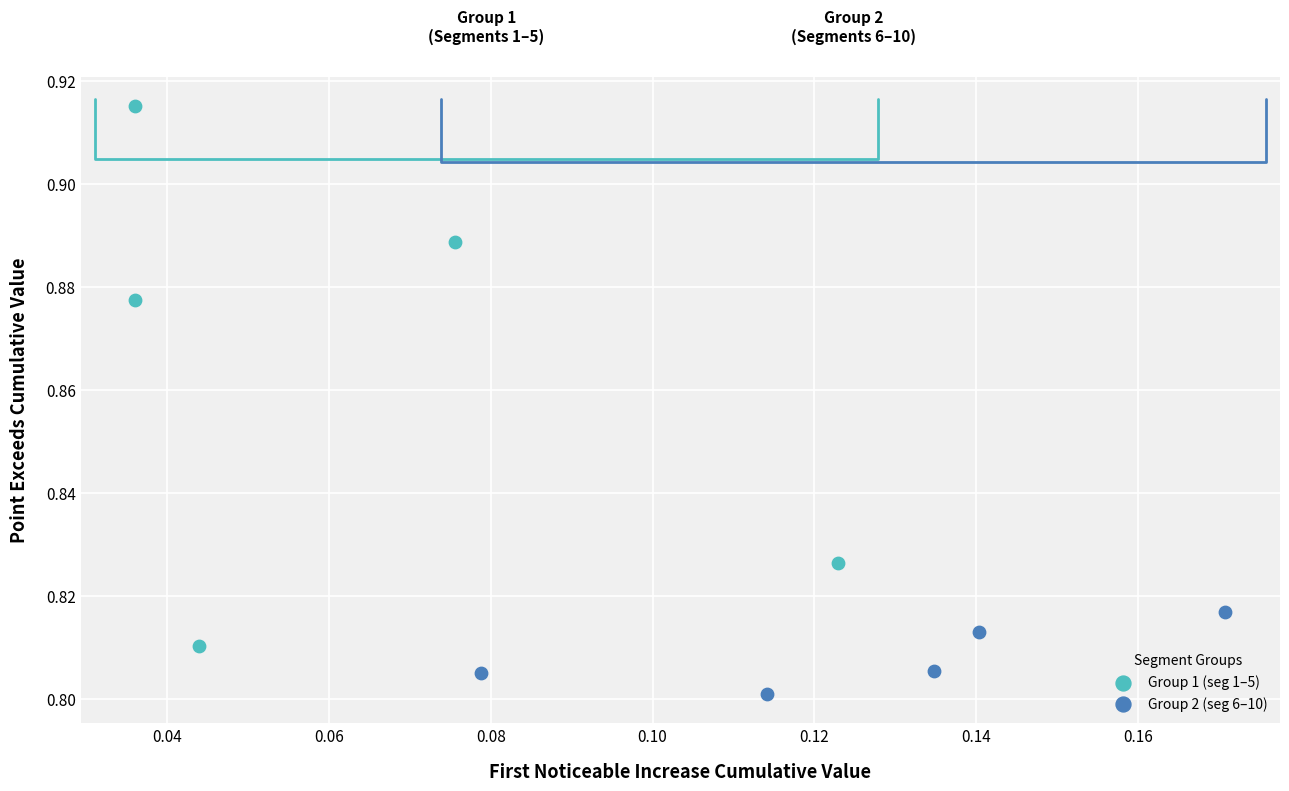

Which series contains the lowest Y value?

Group 2 (seg 6–10)